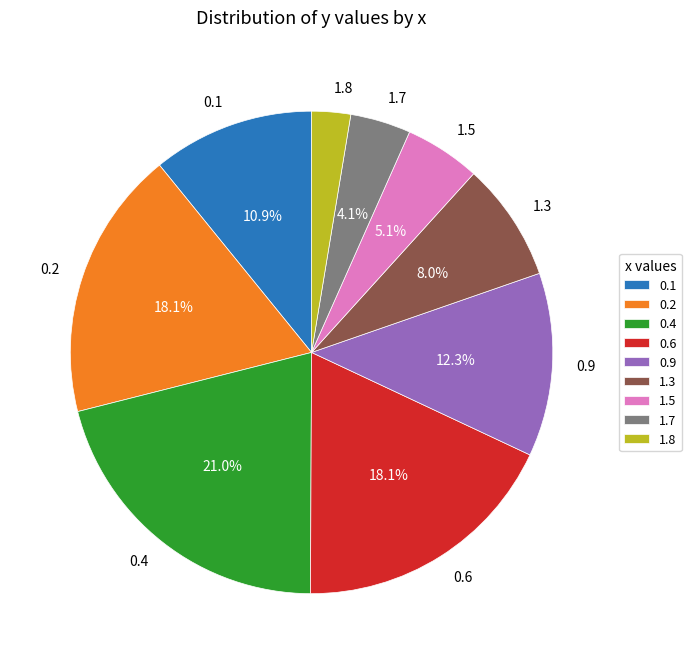

To the nearest percent, what percentage of the pie is 1.7?

4%